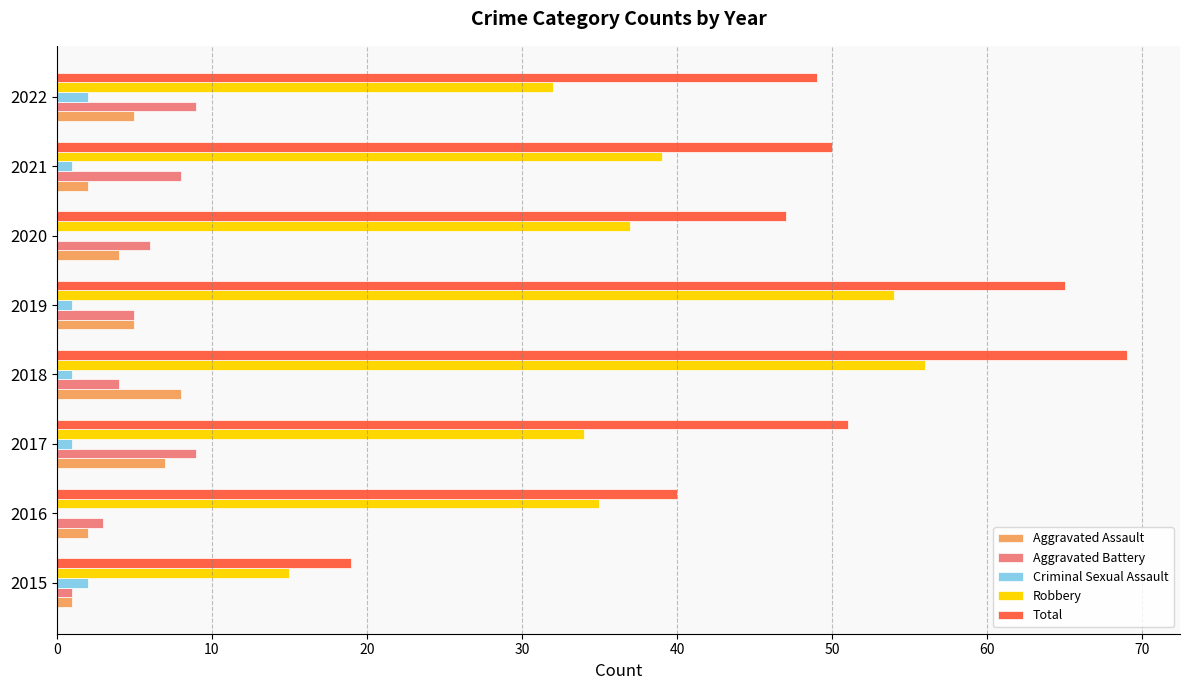

What is the highest value of the Aggravated Battery series?

9